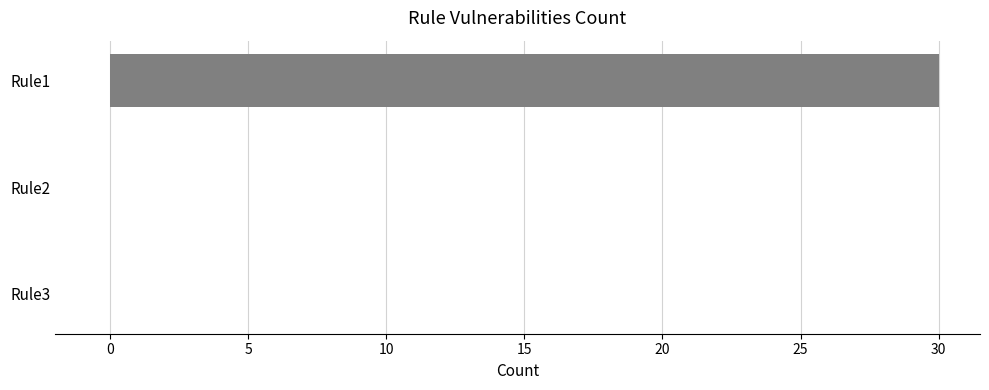

How many categories are shown in the chart?

3